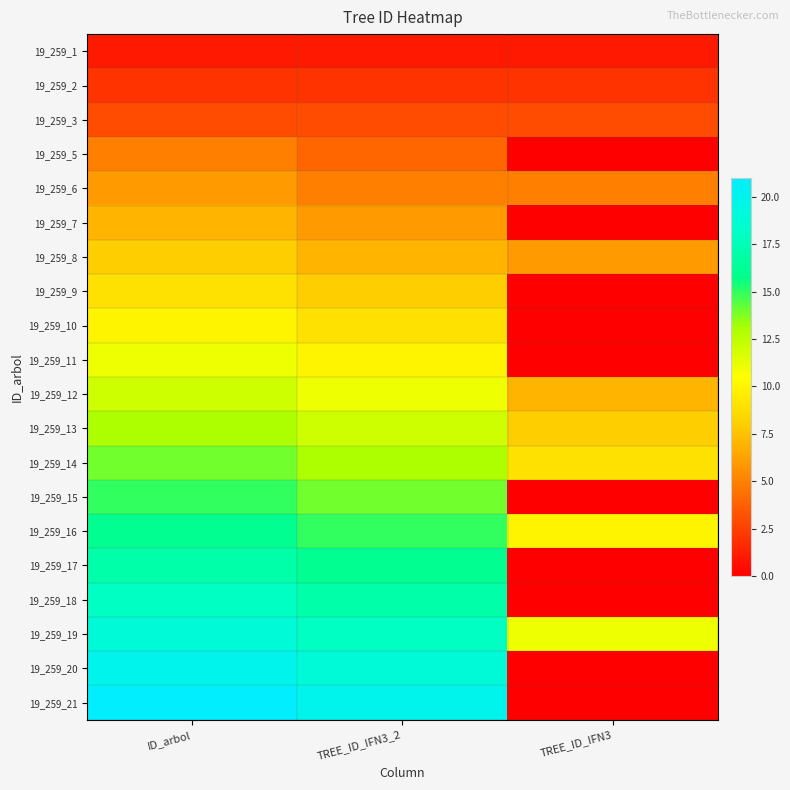

Reading left to right, extract all data points from this chart.

19_259_1: ID_arbol=1	TREE_ID_IFN3_2=1	TREE_ID_IFN3=1
19_259_2: ID_arbol=2	TREE_ID_IFN3_2=2	TREE_ID_IFN3=2
19_259_3: ID_arbol=3	TREE_ID_IFN3_2=3	TREE_ID_IFN3=3
19_259_5: ID_arbol=5	TREE_ID_IFN3_2=4	TREE_ID_IFN3=0
19_259_6: ID_arbol=6	TREE_ID_IFN3_2=5	TREE_ID_IFN3=5
19_259_7: ID_arbol=7	TREE_ID_IFN3_2=6	TREE_ID_IFN3=0
19_259_8: ID_arbol=8	TREE_ID_IFN3_2=7	TREE_ID_IFN3=6
19_259_9: ID_arbol=9	TREE_ID_IFN3_2=8	TREE_ID_IFN3=0
19_259_10: ID_arbol=10	TREE_ID_IFN3_2=9	TREE_ID_IFN3=0
19_259_11: ID_arbol=11	TREE_ID_IFN3_2=10	TREE_ID_IFN3=0
19_259_12: ID_arbol=12	TREE_ID_IFN3_2=11	TREE_ID_IFN3=7
19_259_13: ID_arbol=13	TREE_ID_IFN3_2=12	TREE_ID_IFN3=8
19_259_14: ID_arbol=14	TREE_ID_IFN3_2=13	TREE_ID_IFN3=9
19_259_15: ID_arbol=15	TREE_ID_IFN3_2=14	TREE_ID_IFN3=0
19_259_16: ID_arbol=16	TREE_ID_IFN3_2=15	TREE_ID_IFN3=10
19_259_17: ID_arbol=17	TREE_ID_IFN3_2=16	TREE_ID_IFN3=0
19_259_18: ID_arbol=18	TREE_ID_IFN3_2=17	TREE_ID_IFN3=0
19_259_19: ID_arbol=19	TREE_ID_IFN3_2=18	TREE_ID_IFN3=11
19_259_20: ID_arbol=20	TREE_ID_IFN3_2=19	TREE_ID_IFN3=0
19_259_21: ID_arbol=21	TREE_ID_IFN3_2=20	TREE_ID_IFN3=0